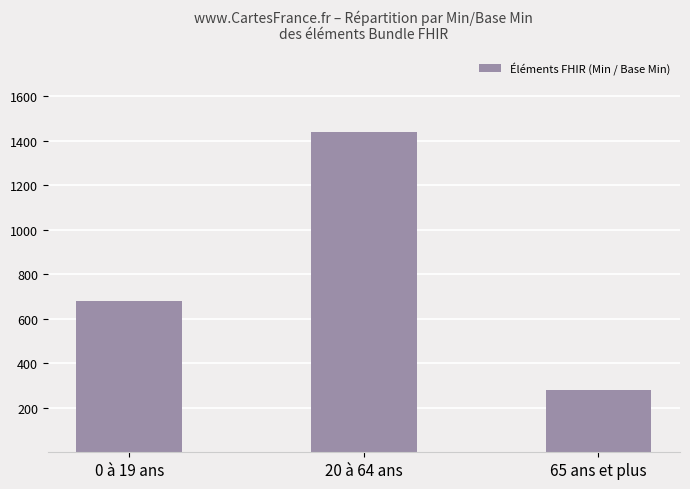

How many bars are there in total?

3